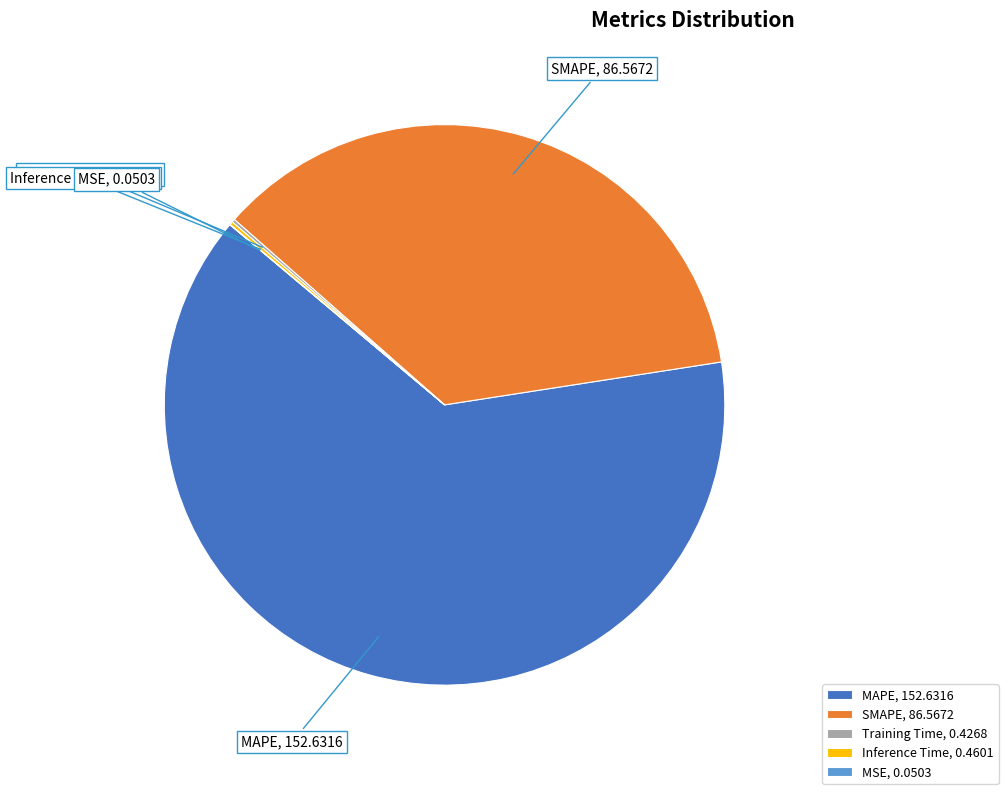

Is it true that MAPE is 64% of the pie?

True